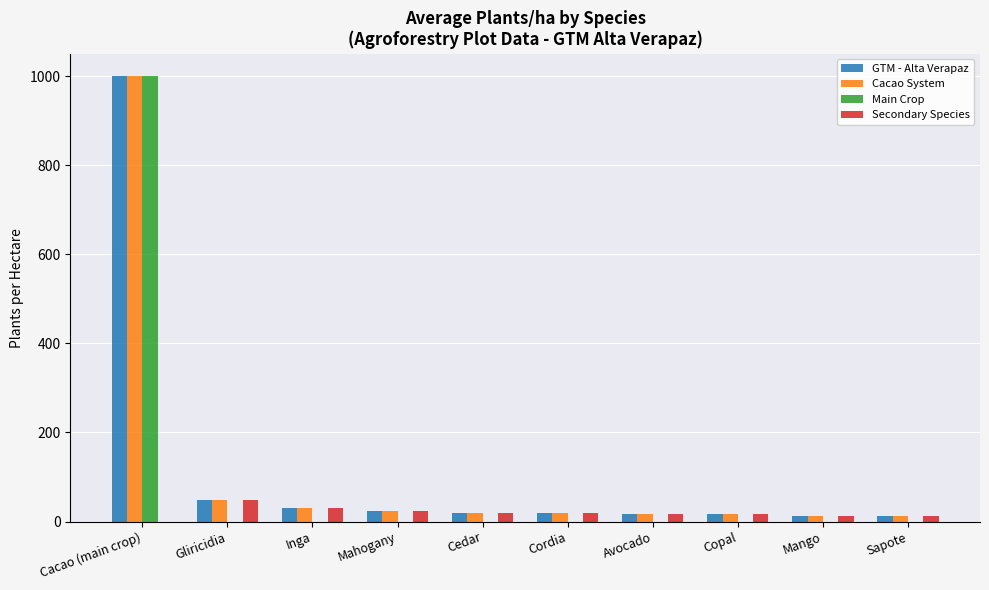

Is it true that Secondary Species equals 0 at Cacao (main crop)?

True